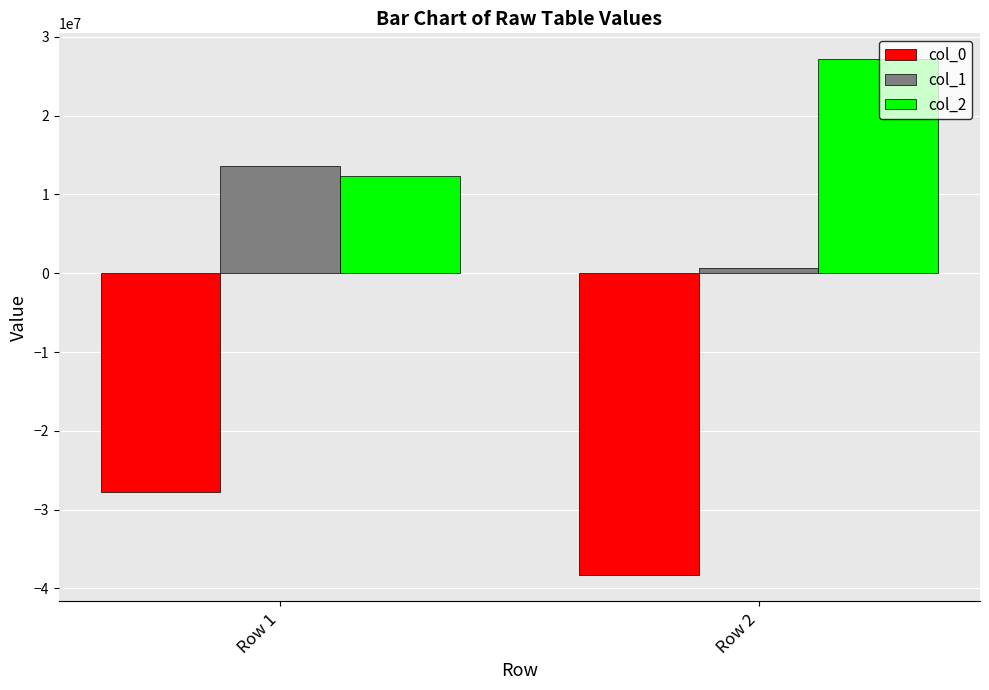

What are all the series names shown in the legend?

col_0, col_1, col_2